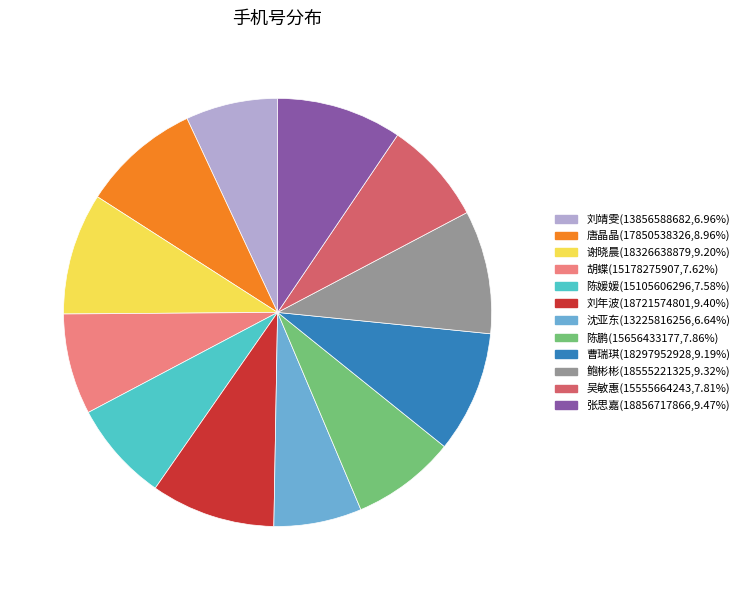

Does any single category account for the majority?

No